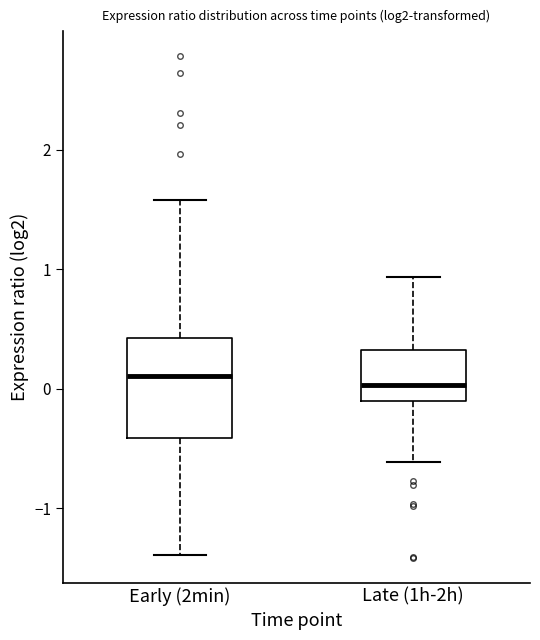

Reading left to right, transcribe this box plot: for each box, give where its median line is, the range the box spans, and where its two whiskers end, as read against the y-axis. The values are not printed on the chart, so give them approximately, as read against the axis.

Early (2min): median 0.1, box -0.4 to 0.4, whiskers -1.4 to 1.6
Late (1h-2h): median 0.0, box -0.1 to 0.3, whiskers -0.6 to 0.9